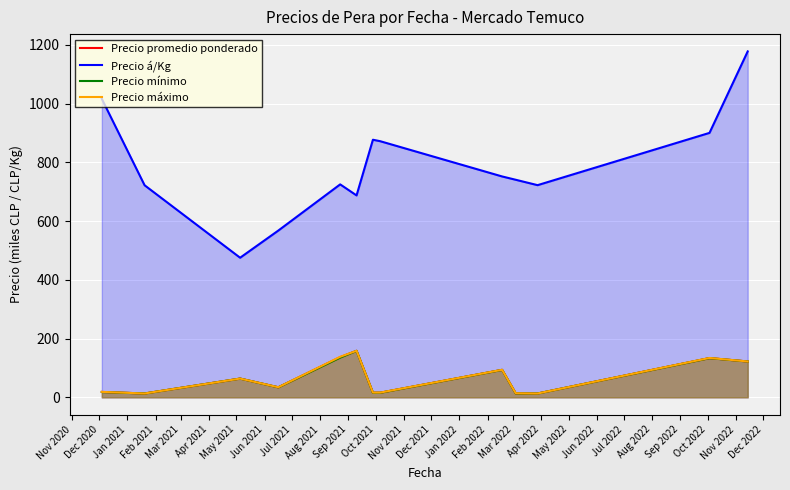

True or false: Precio promedio ponderado and Precio mínimo cross at least once.

False